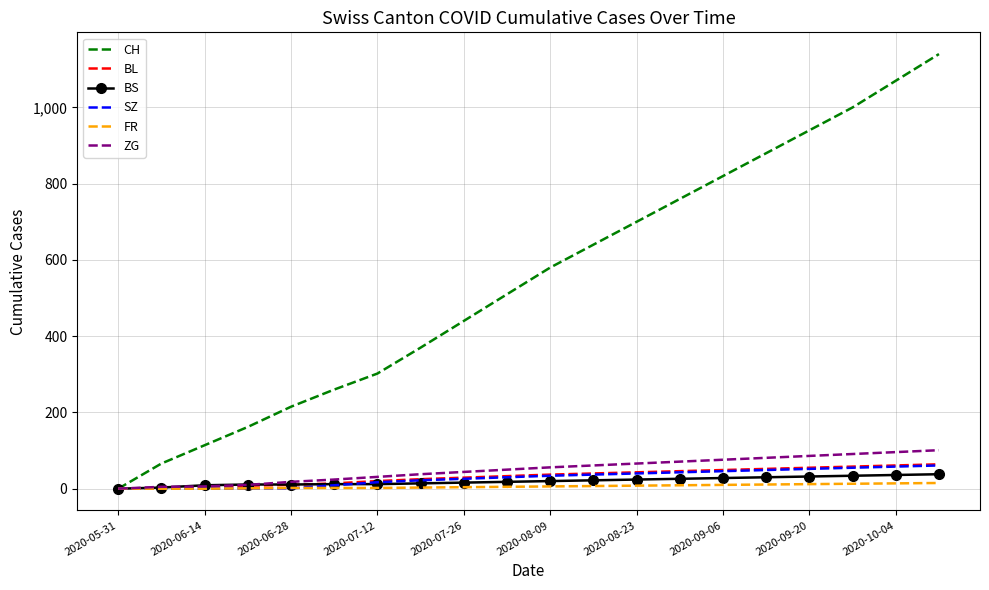

Which series has the widest spread of values?

CH